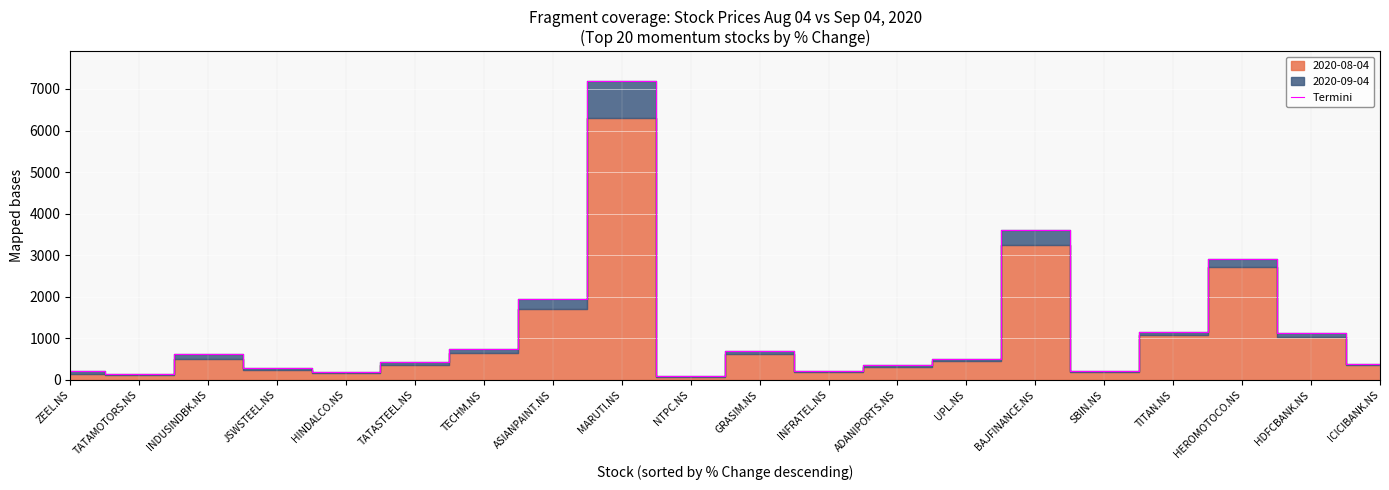

Rank the categories by value from highest to lowest.

MARUTI.NS, BAJFINANCE.NS, HEROMOTOCO.NS, ASIANPAINT.NS, TITAN.NS, HDFCBANK.NS, TECHM.NS, GRASIM.NS, INDUSINDBK.NS, UPL.NS, TATASTEEL.NS, ICICIBANK.NS, ADANIPORTS.NS, JSWSTEEL.NS, ZEEL.NS, INFRATEL.NS, SBIN.NS, HINDALCO.NS, TATAMOTORS.NS, NTPC.NS